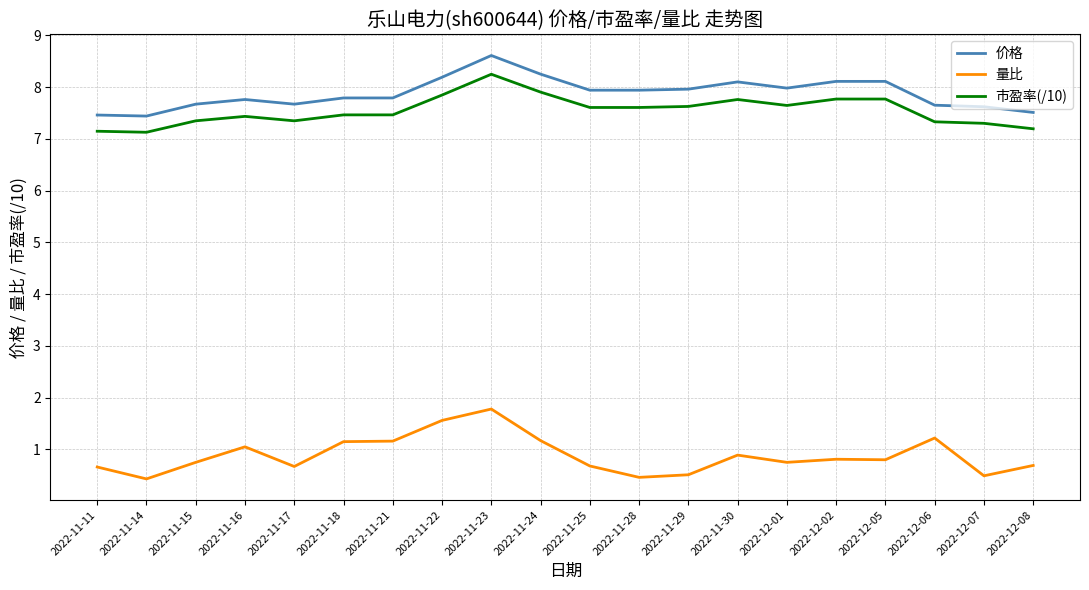

What position from the left is 2022-12-02?

16